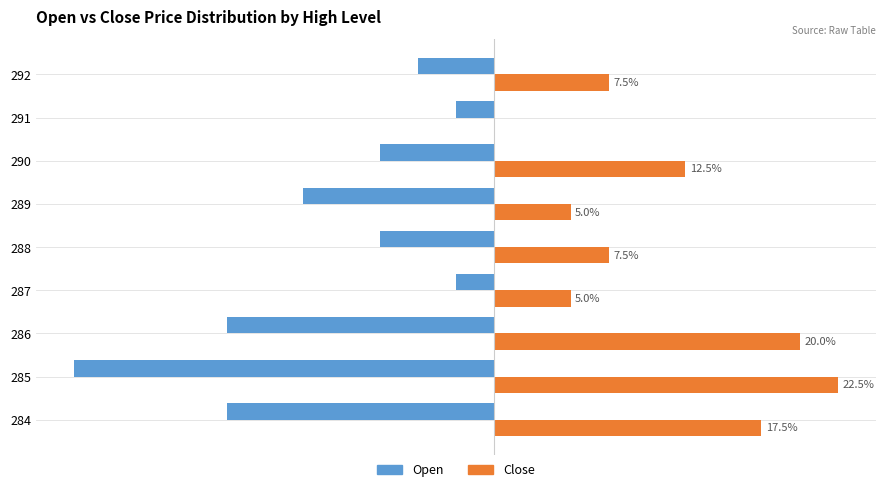

Which series has the largest total across all categories?

Close